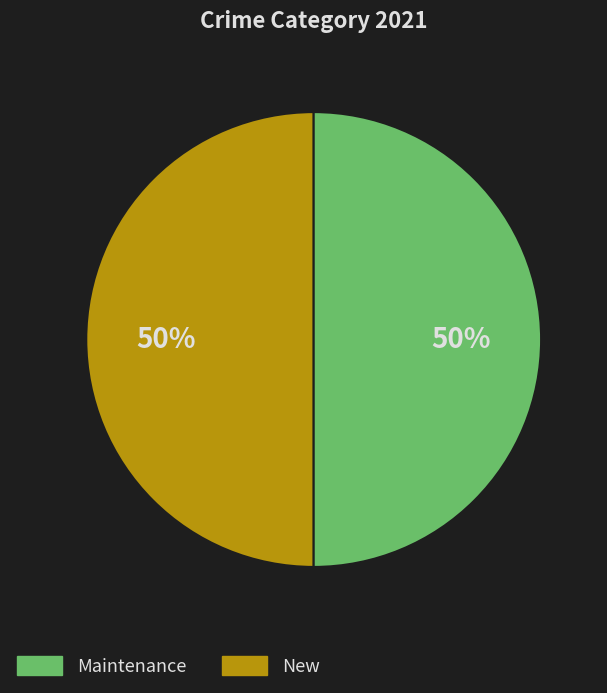

To the nearest percent, what is the average slice percentage?

50%